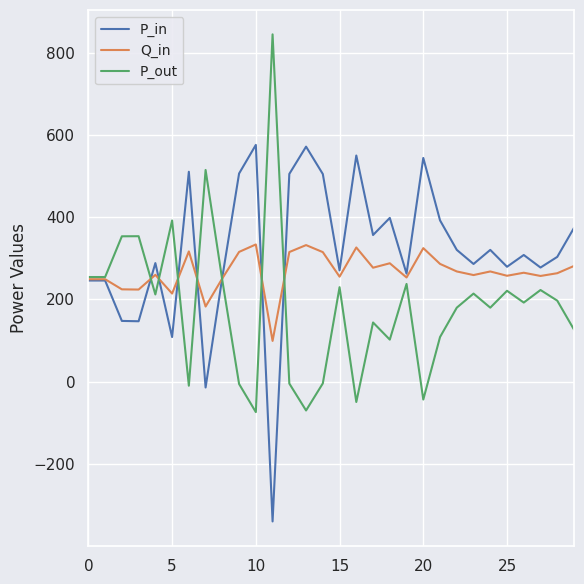

List the series in order of their peak value, lowest first.

Q_in, P_in, P_out